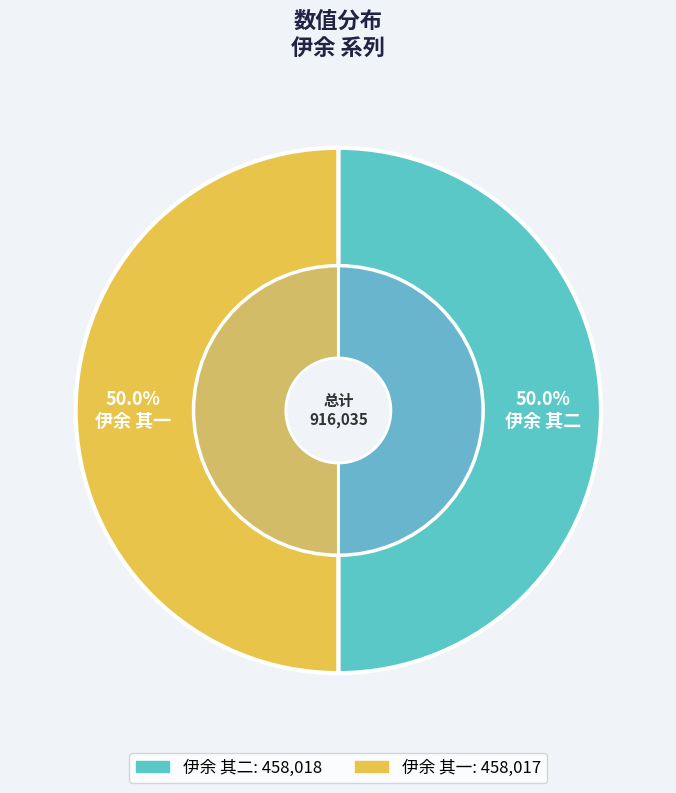

To the nearest percent, what portion does 伊余 其二 represent?

50%